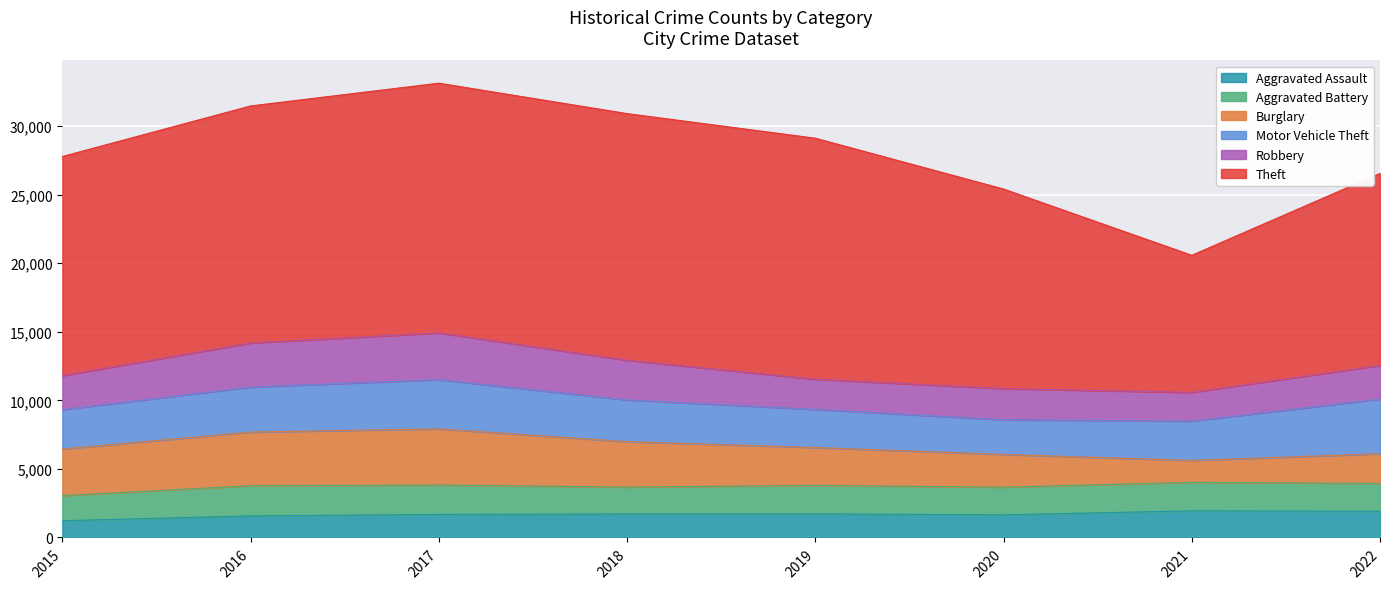

What is the smallest value displayed?

1221